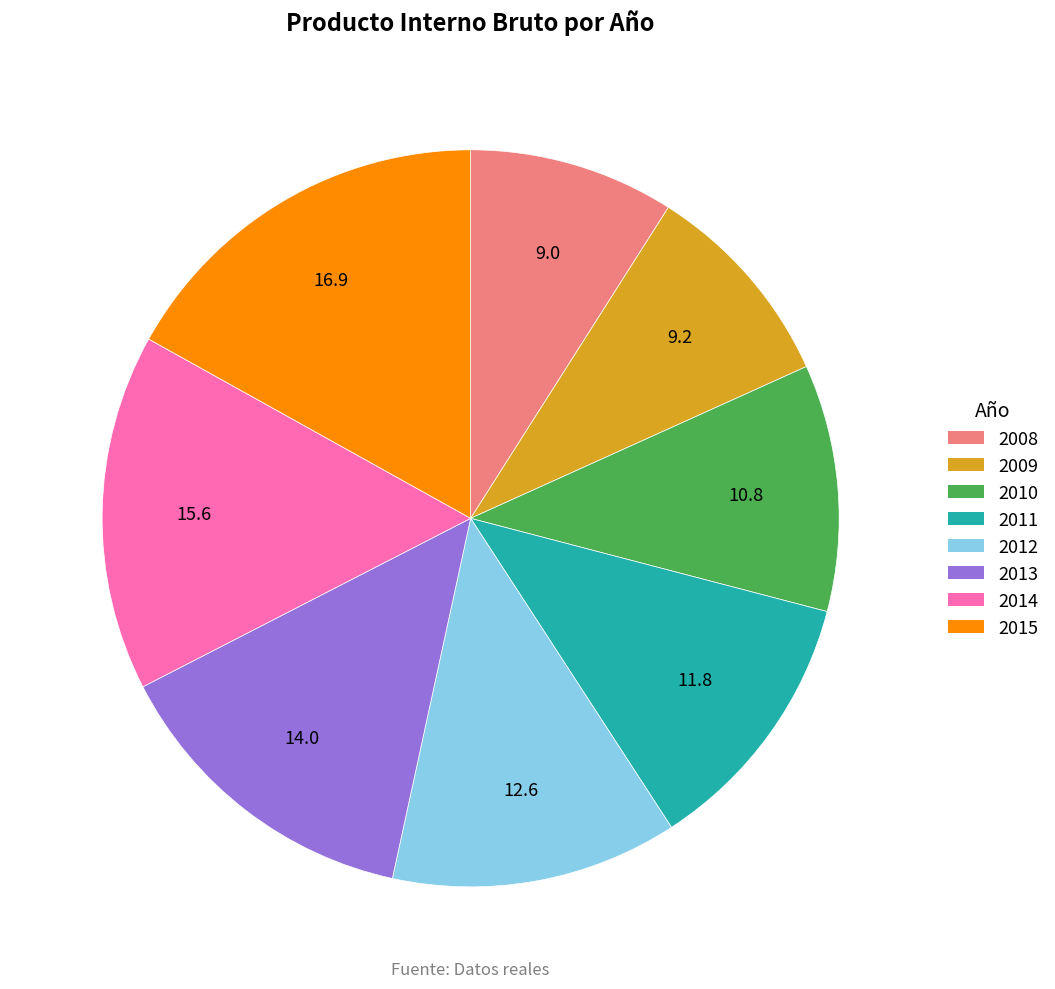

Is there any slice that represents more than half of the pie?

No